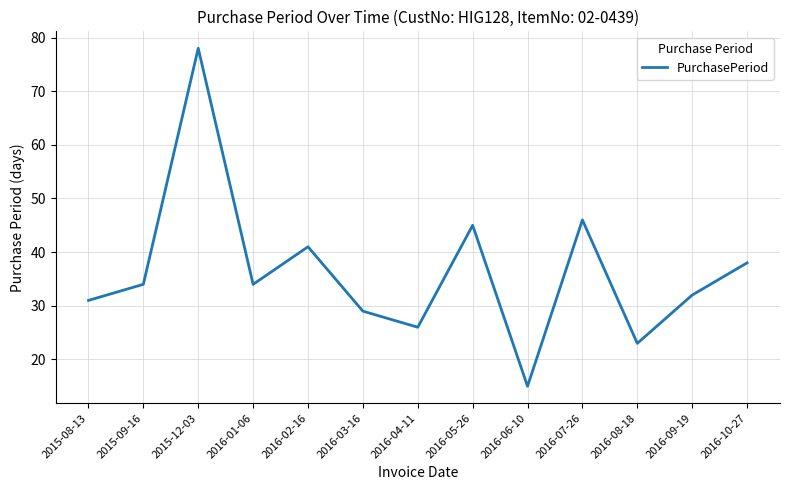

What is the smallest value displayed?

15